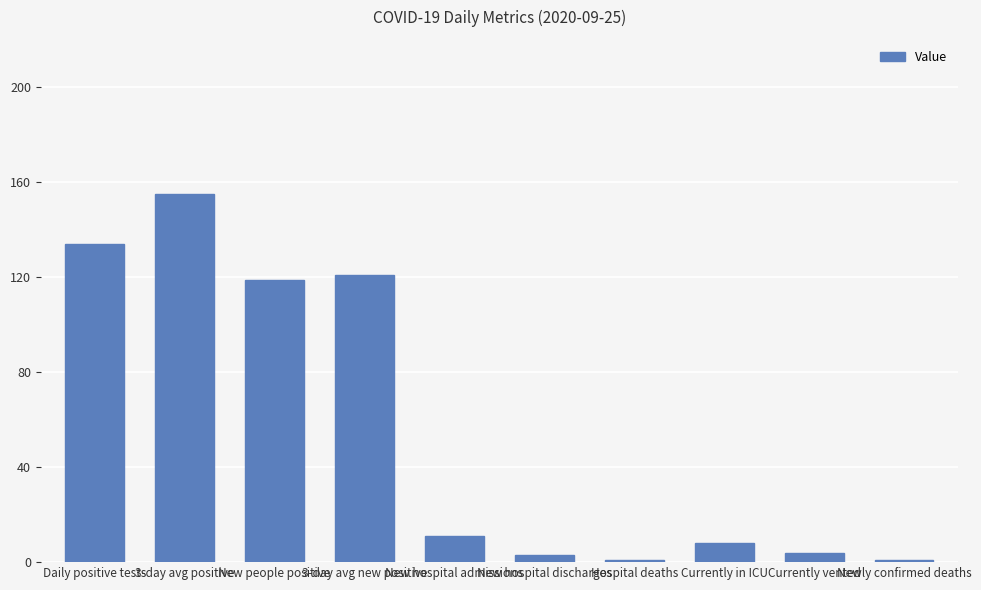

Reading right to left, transcribe all the data shown in this chart.

1	4	8	1	3	11	121	119	155	134